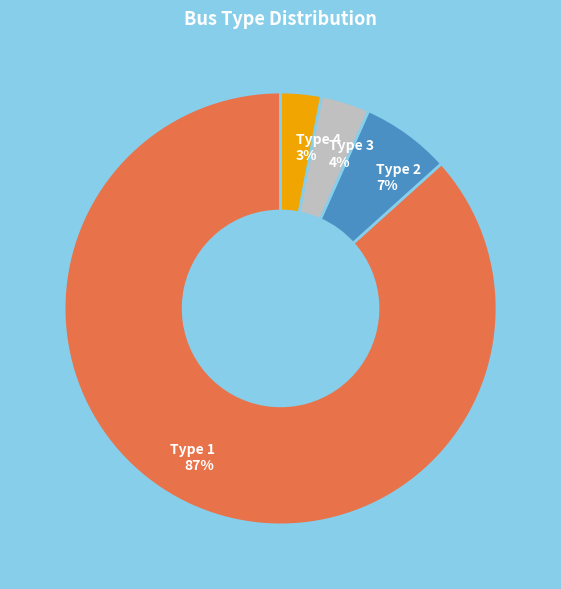

How many segments does this pie chart have?

4